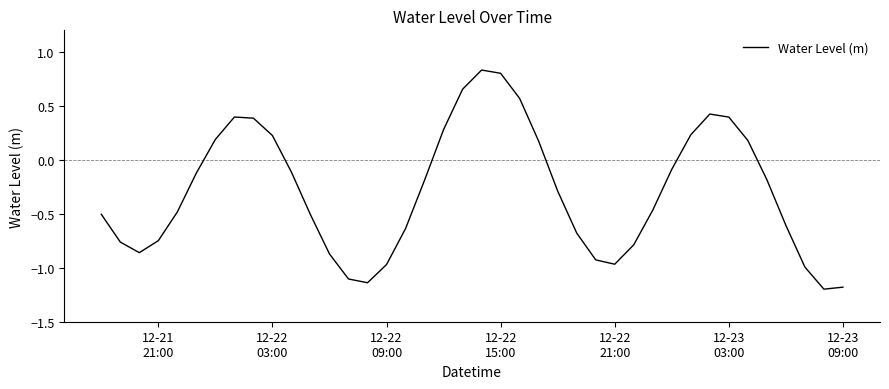

What is the smallest value displayed?

-1.2